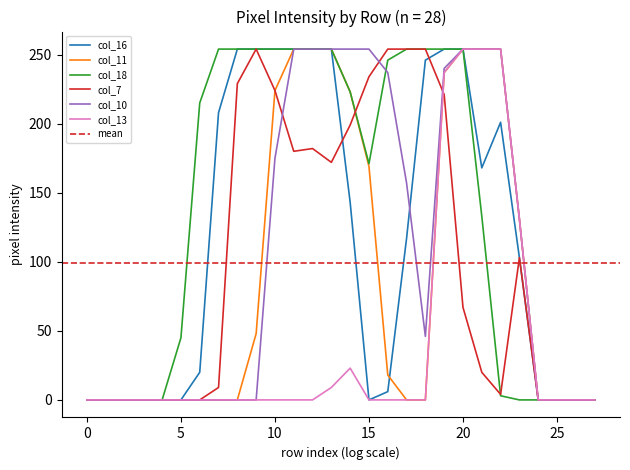

Which has a higher value, 24 or 8?

8